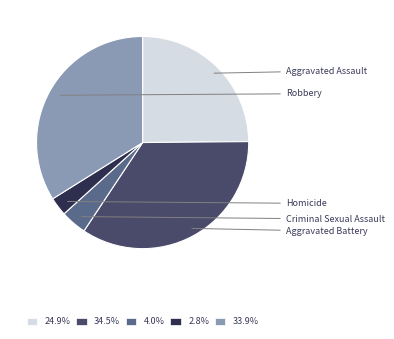

Does Robbery account for over 50% of the chart?

No